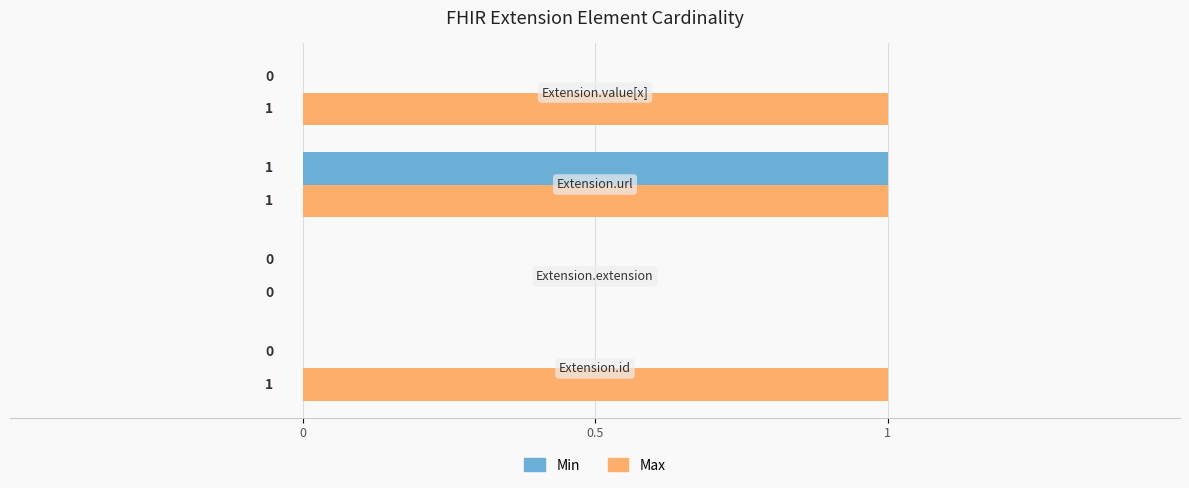

What is the sum of all Max values?

3